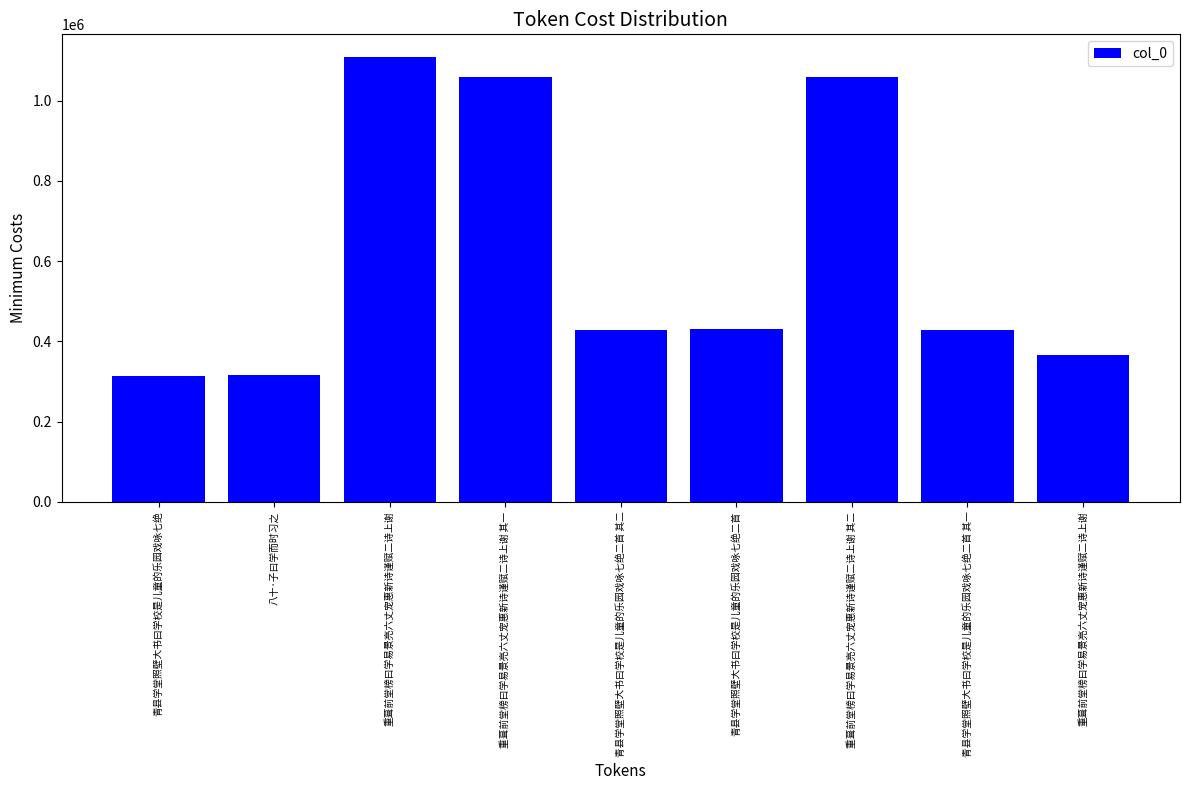

Is it true that the value at 重葺前堂榜曰学易景亮六丈宠惠新诗谨赋二诗上谢 is 1109569?

True